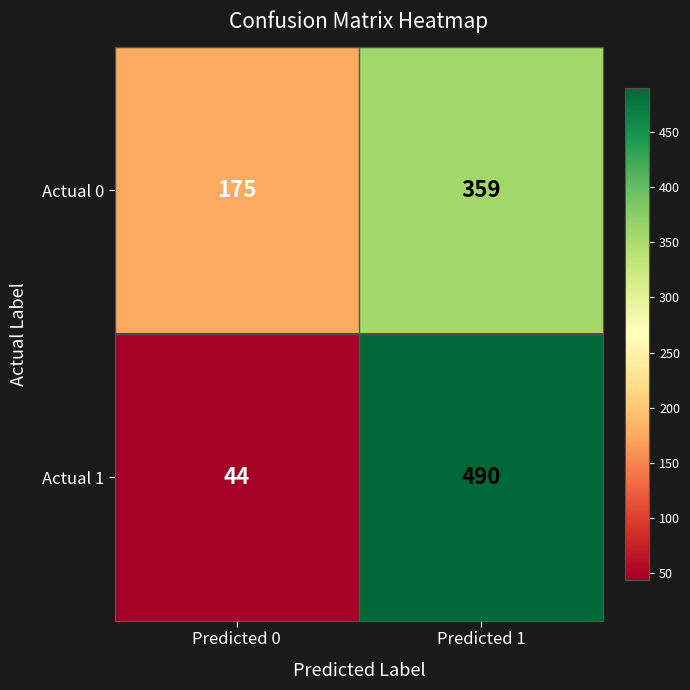

Where is Actual 0 nearest to the value 267?

Predicted 0